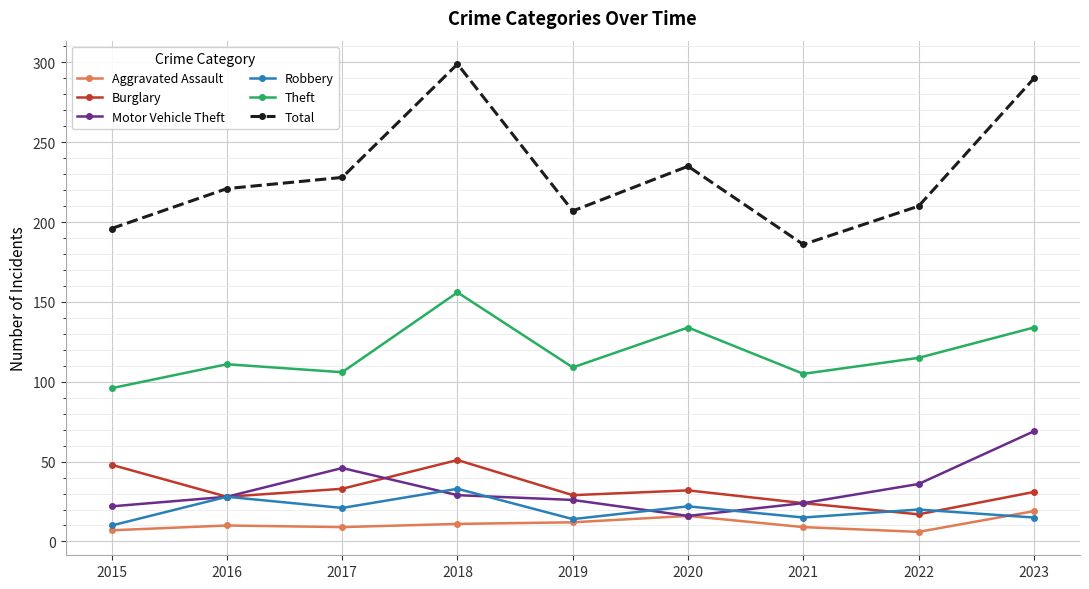

Does the chart have visible grid lines?

Yes